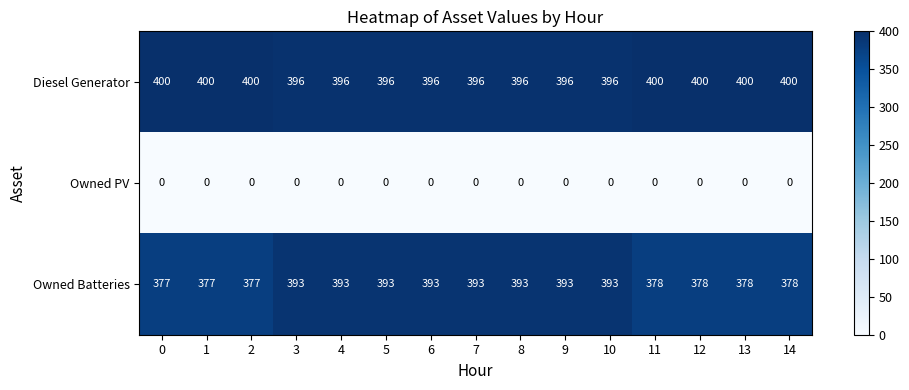

What is the sum of the Owned Batteries values at 2 and 8?

770